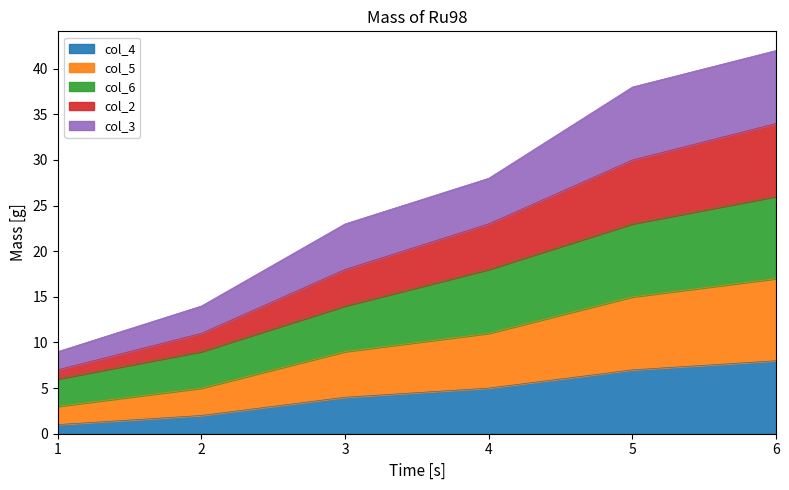

How many distinct data groups are displayed?

5